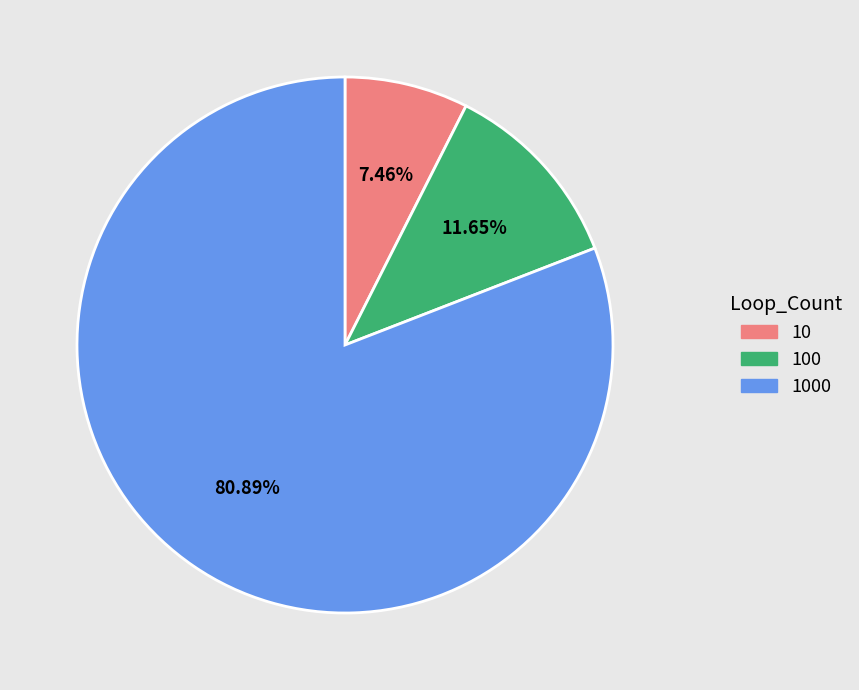

Does any single category account for the majority?

Yes